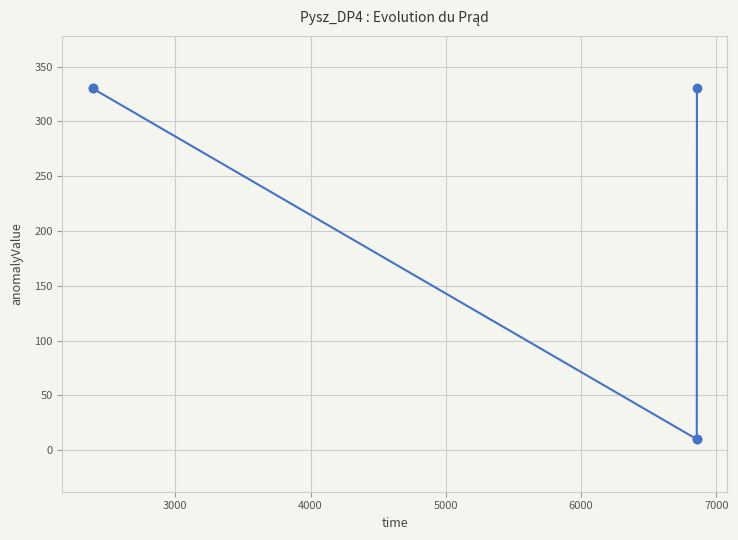

What is the value of the 5th point from the left?

330.0